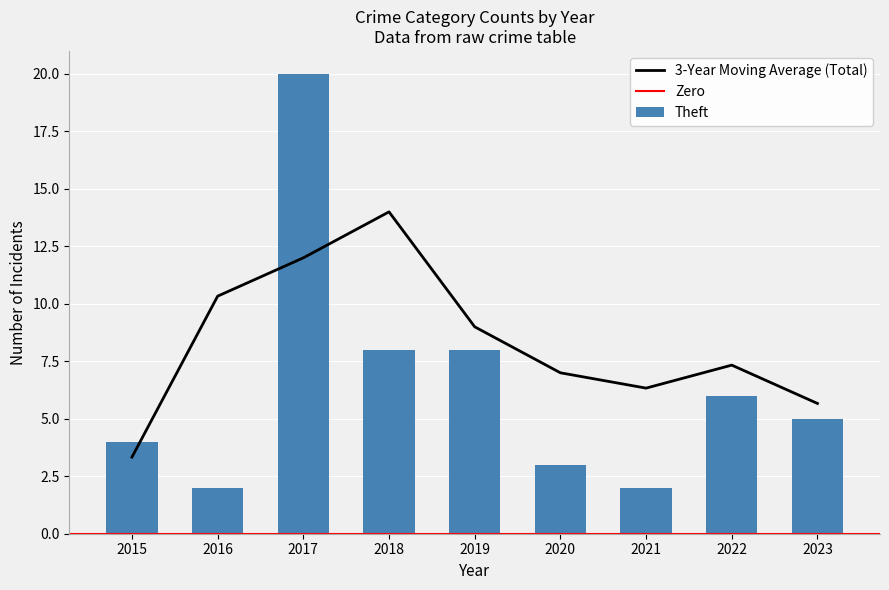

Which series has the largest range (max minus min)?

Theft